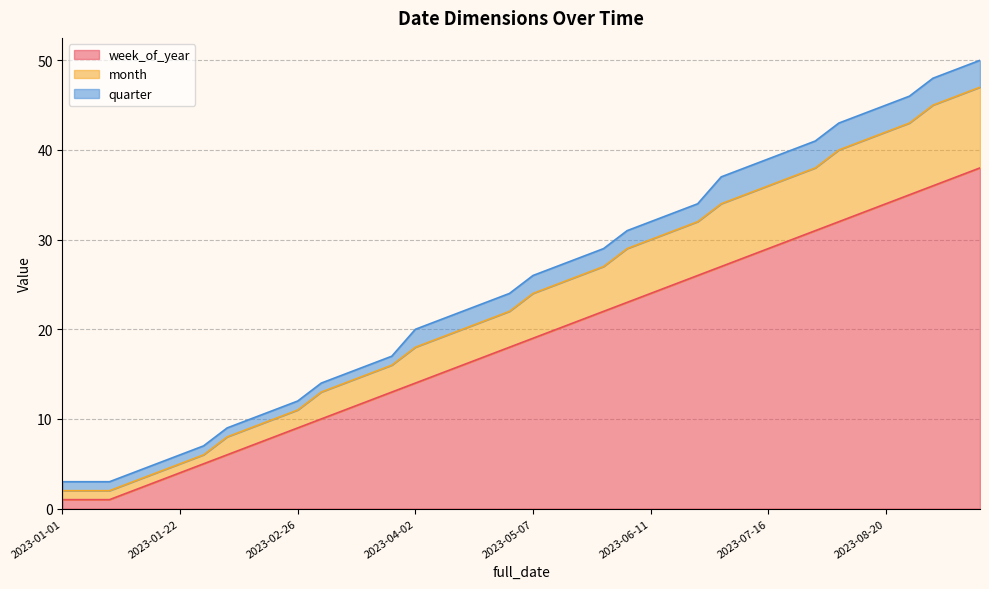

The week_of_year series shows 22 at 2023-04-02. True or false?

False